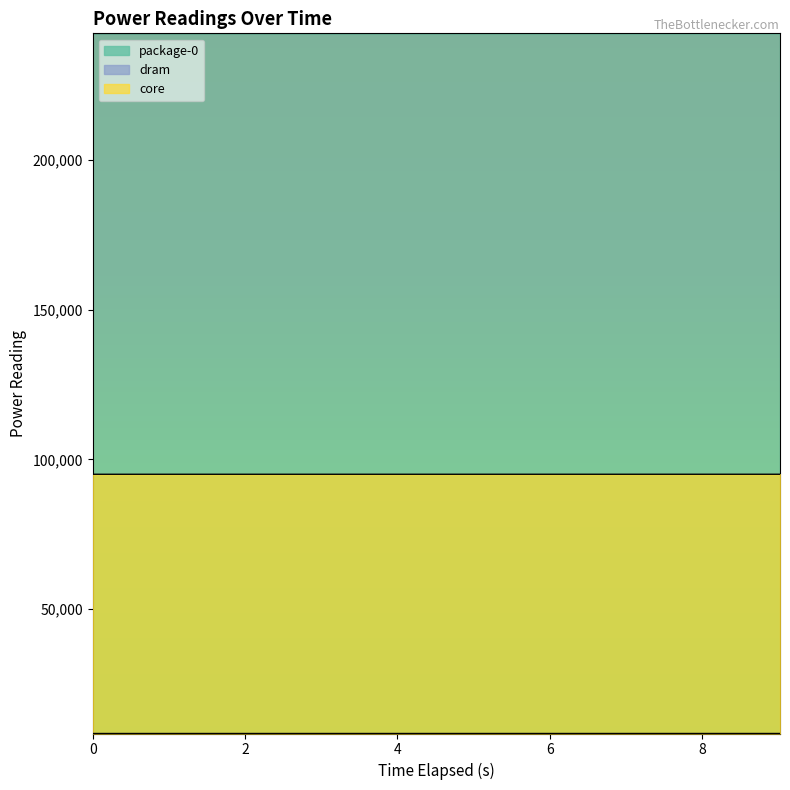

True or false: dram has more than 2 interior local peaks.

False